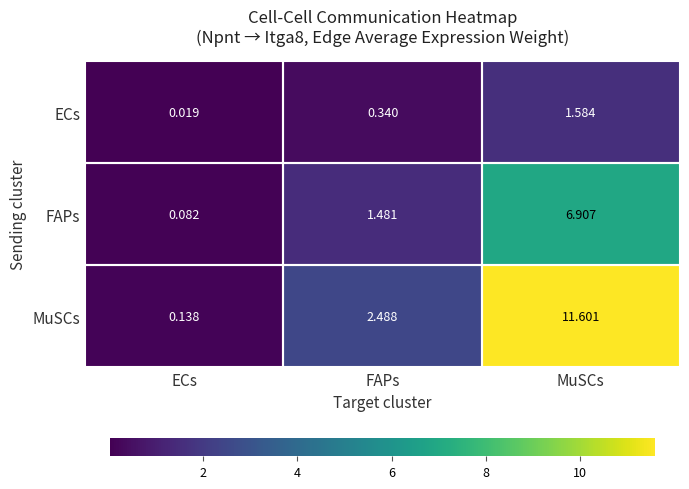

At how many categories does at least one series exceed 3?

1